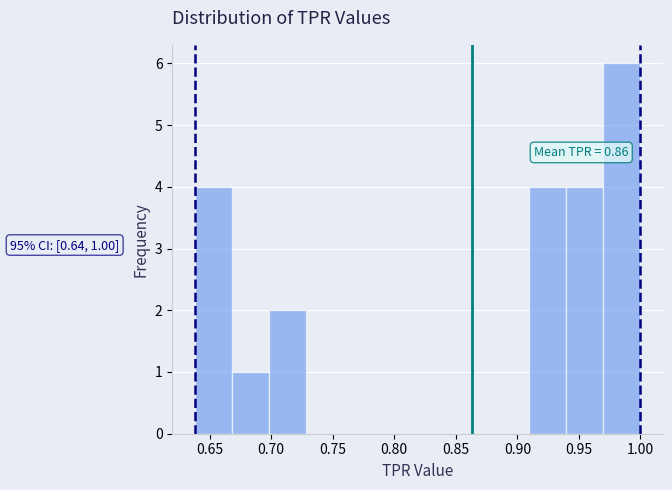

Which range on the x-axis has the tallest bar?

0.97 to 1.00